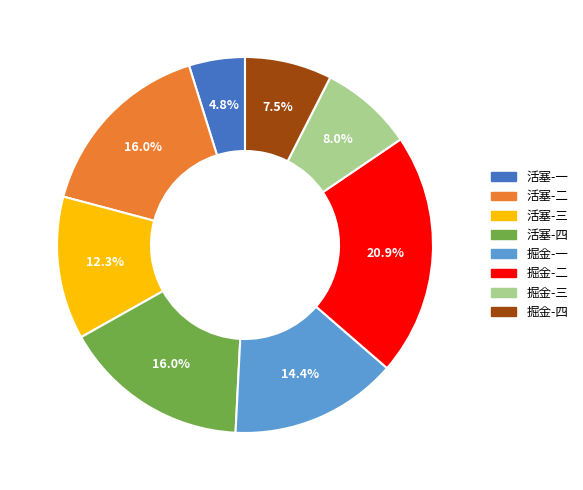

What percentage do 活塞-四 and 掘金-四 together represent?

23.5%